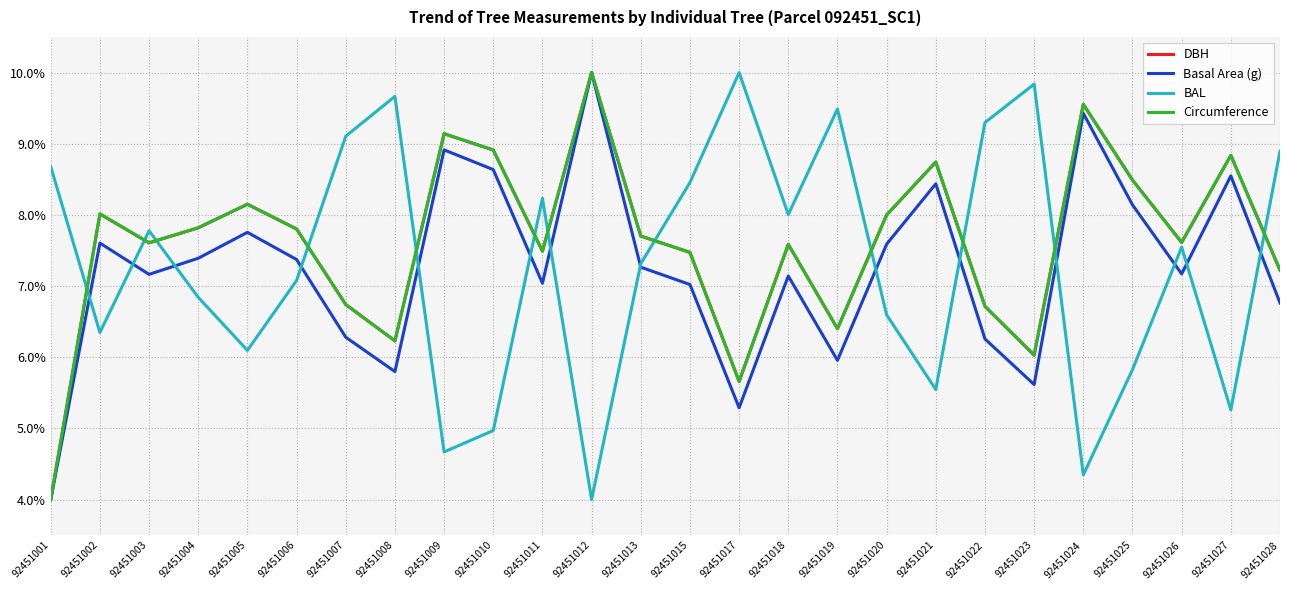

Rank the categories by BAL value from lowest to highest.

92451012, 92451024, 92451009, 92451010, 92451027, 92451021, 92451025, 92451005, 92451002, 92451020, 92451004, 92451006, 92451013, 92451026, 92451003, 92451018, 92451011, 92451015, 92451001, 92451028, 92451007, 92451022, 92451019, 92451008, 92451023, 92451017